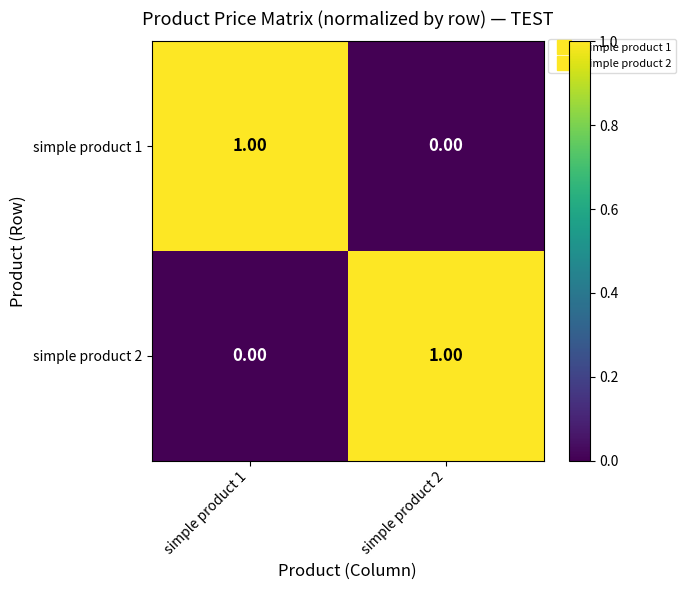

At simple product 1, list the series in order from largest to smallest.

simple product 1, simple product 2